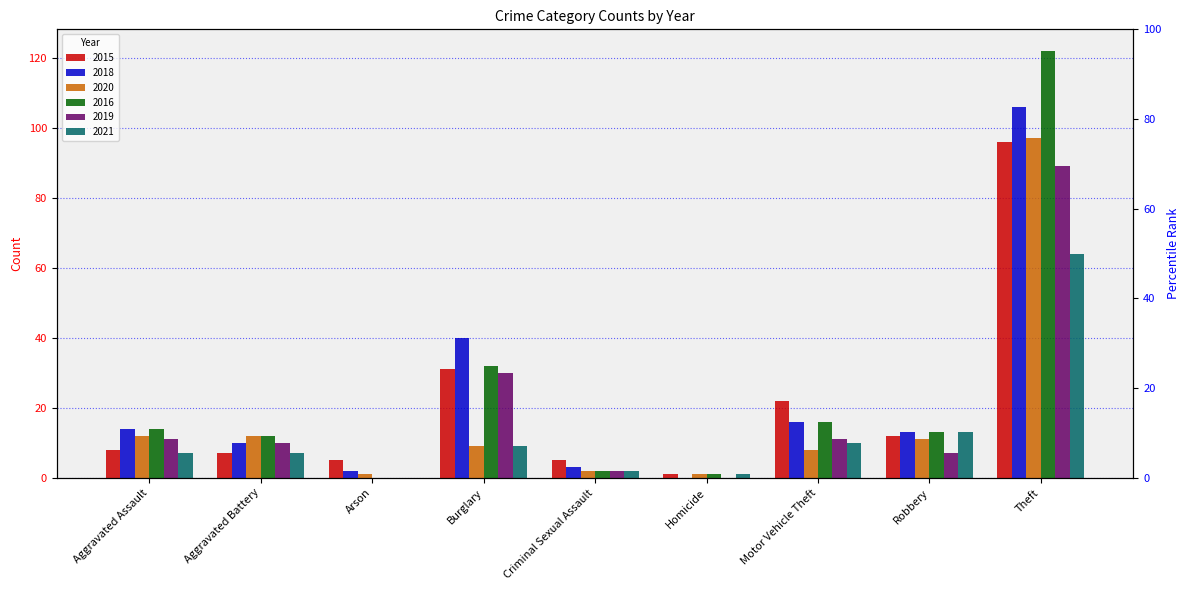

Reading left to right, extract all data points from this chart.

2015: 8	7	5	31	5	1	22	12	96
2018: 14	10	2	40	3	0	16	13	106
2020: 12	12	1	9	2	1	8	11	97
2016: 14	12	0	32	2	1	16	13	122
2019: 11	10	0	30	2	0	11	7	89
2021: 7	7	0	9	2	1	10	13	64